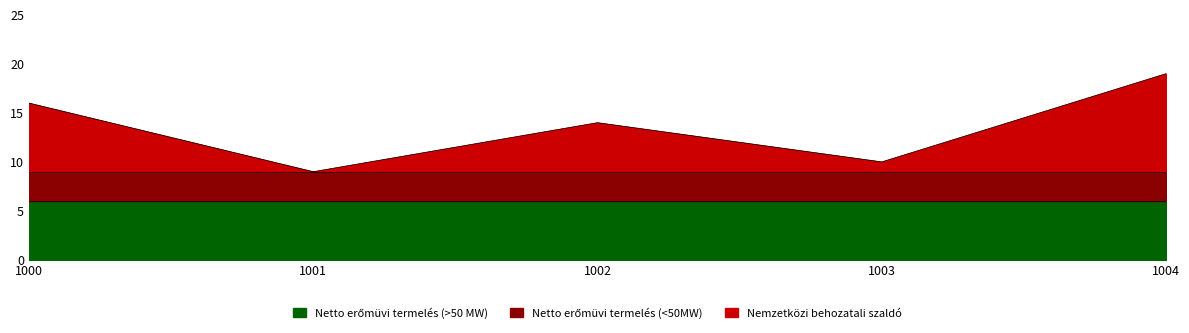

List the labels in order of value, smallest first.

1001, 1003, 1002, 1000, 1004